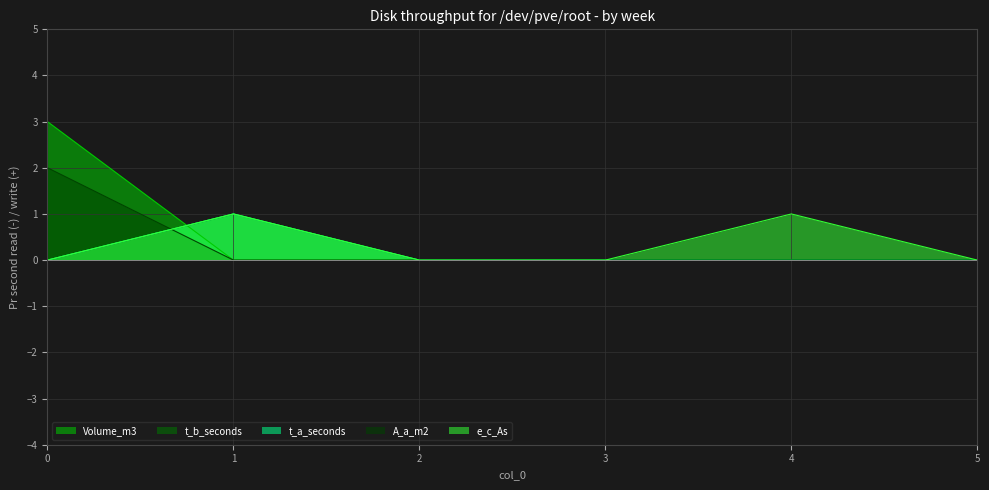

Reading left to right, what are all the values shown in this chart?

Volume_m3: 0=3	1=0	2=0	3=0	4=0	5=0
t_b_seconds: 0=0	1=1	2=0	3=0	4=0	5=0
t_a_seconds: 0=0	1=1	2=0	3=0	4=0	5=0
A_a_m2: 0=2	1=0	2=0	3=0	4=0	5=0
e_c_As: 0=0	1=1	2=0	3=0	4=1	5=0